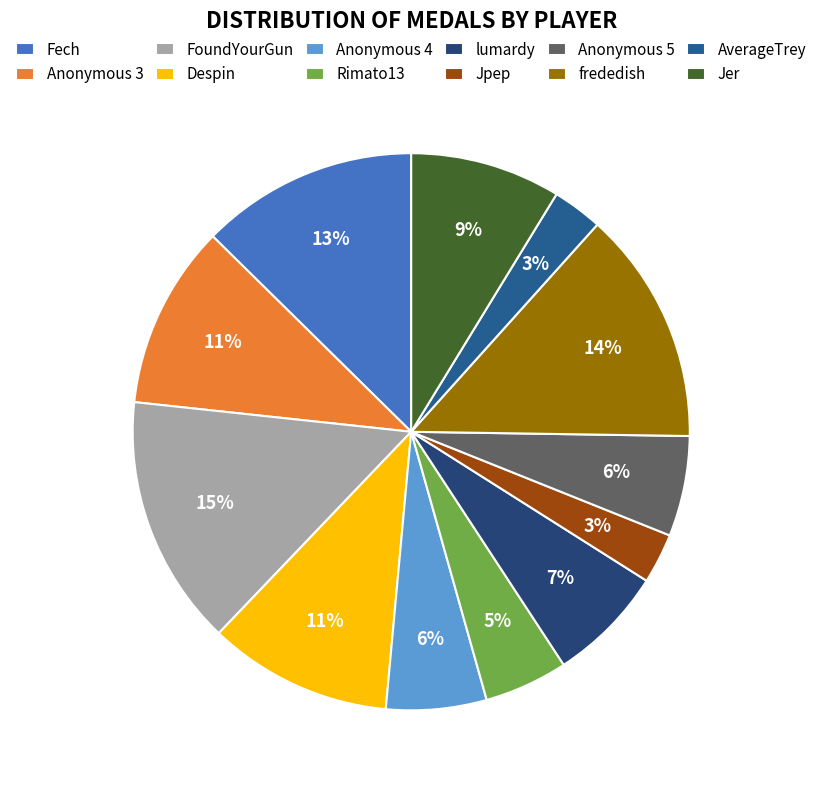

True or false: FoundYourGun accounts for 23% of the total.

False